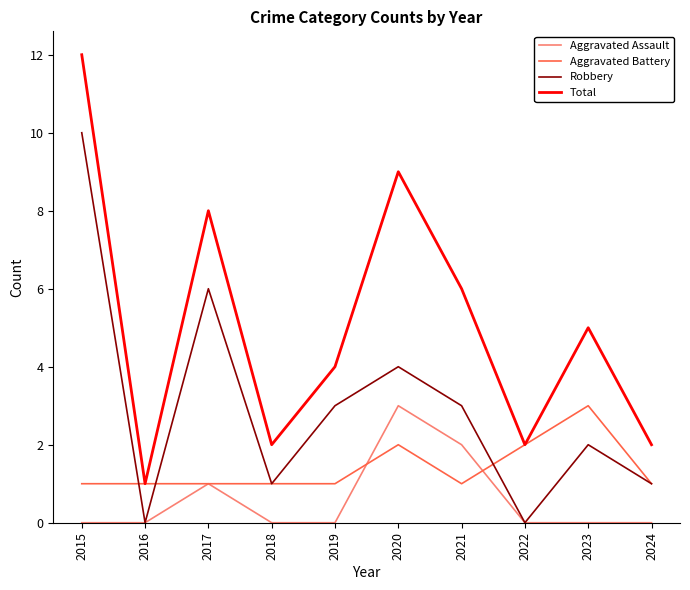

What are all the series names shown in the legend?

Aggravated Assault, Aggravated Battery, Robbery, Total